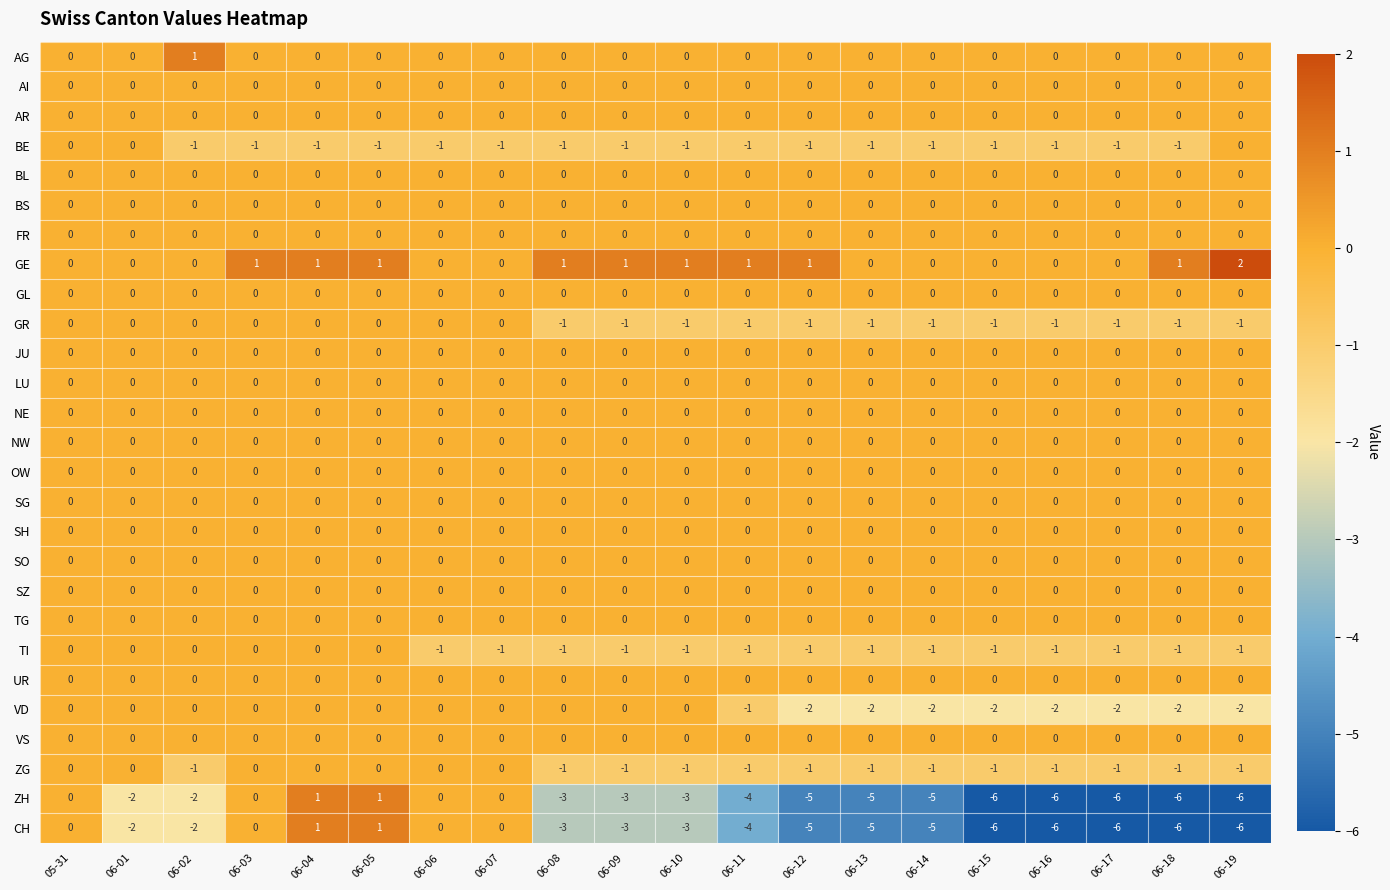

What is the spread (max minus min) of values at 06-15?

6